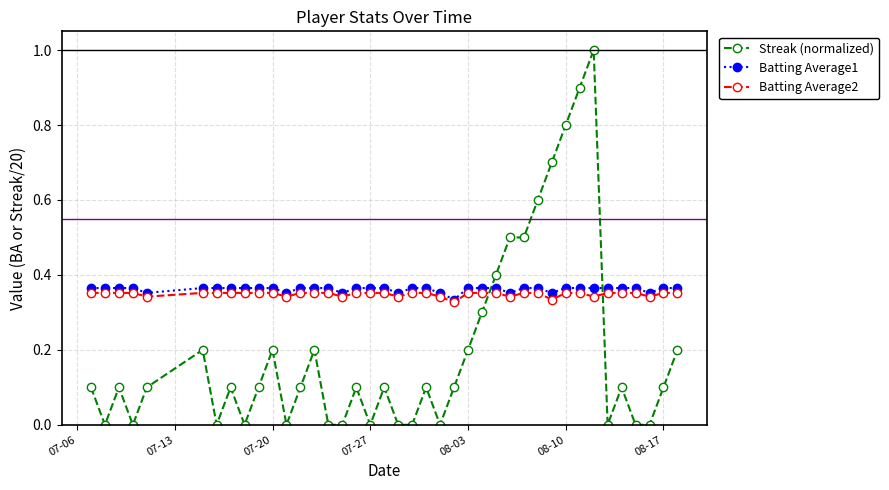

How many series are shown in this chart?

3